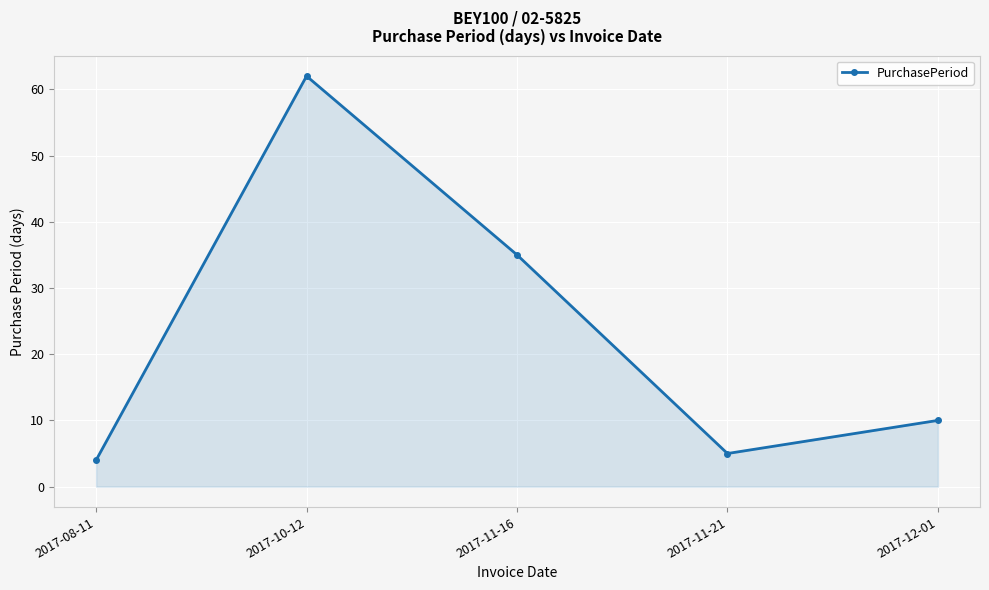

Is it true that the value at 2017-11-21 is 5?

True